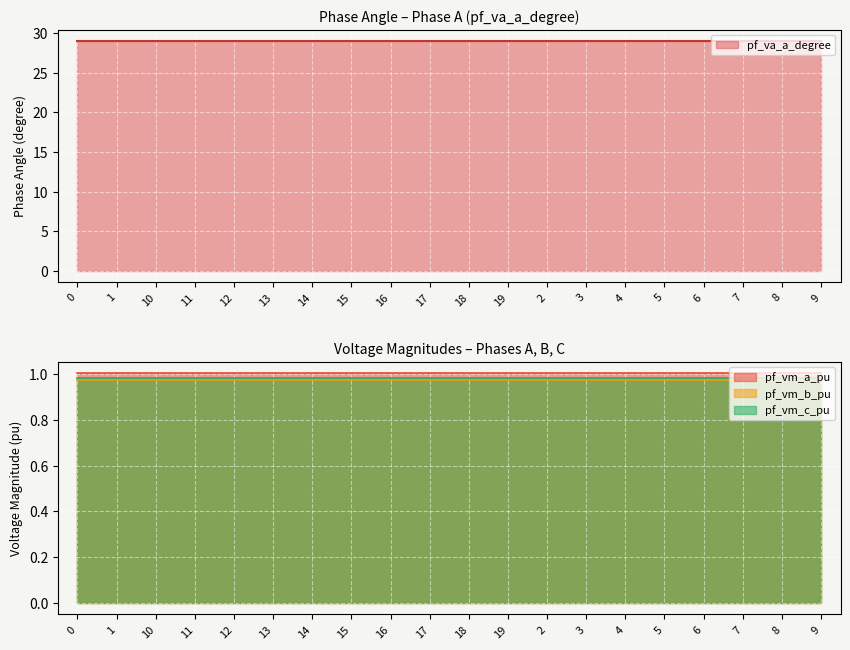

What is the spread (max minus min) of values at 9?

28.1